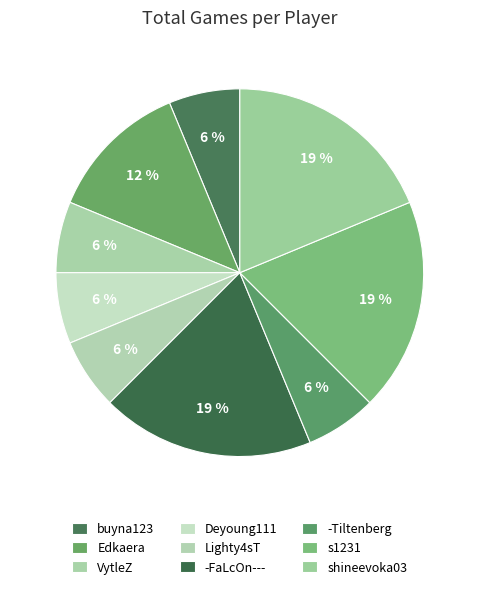

To the nearest percent, what is the difference between the buyna123 and shineevoka03 slice percentages?

12%